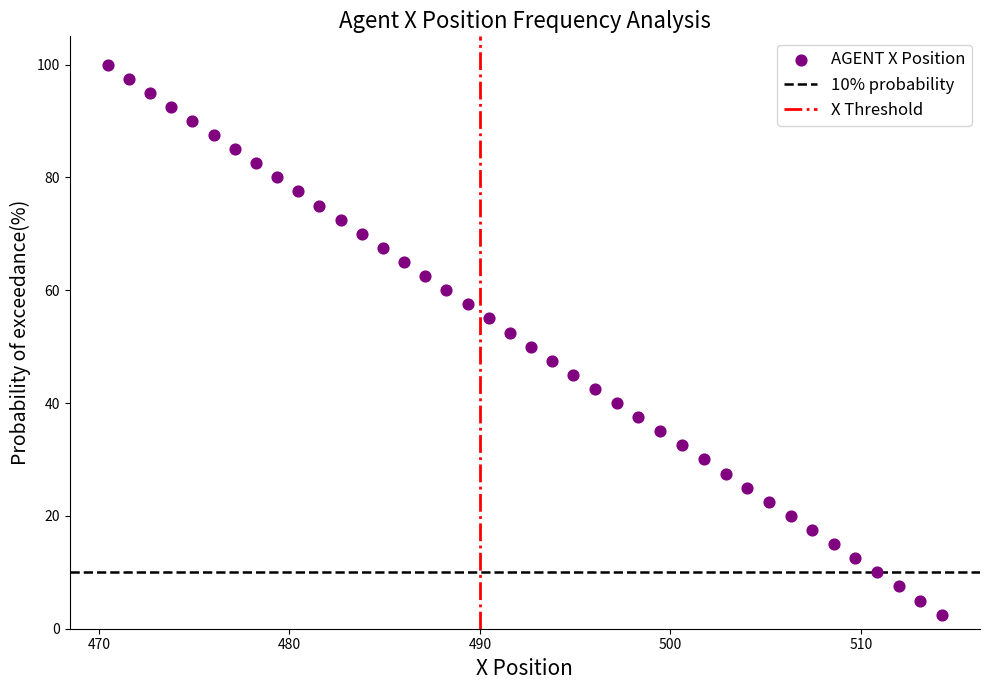

What is the range of X values (max minus min)?

43.8